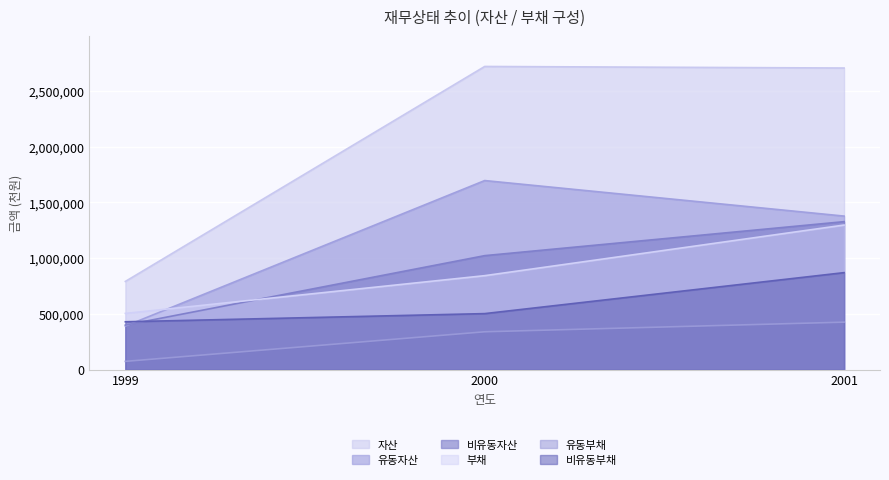

Which has a higher value, 2000 or 2001?

2000